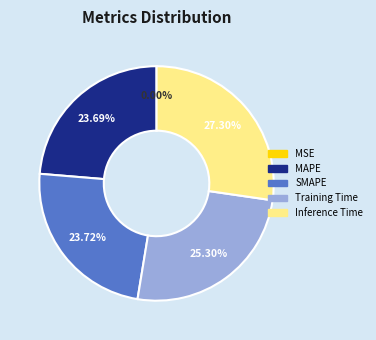

Is there any slice that represents more than half of the pie?

No